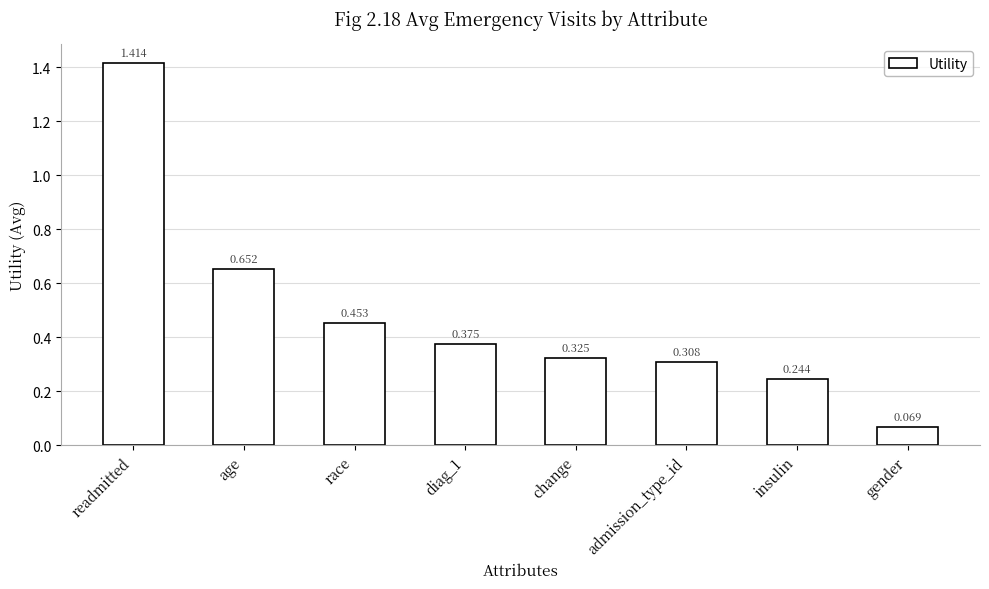

What is the label of the 3rd bar from the right?

admission_type_id